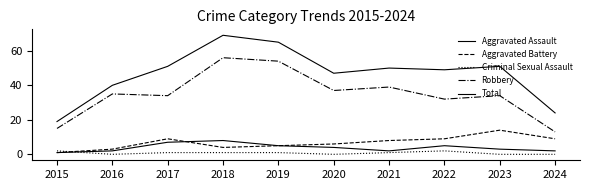

What is the difference between the maximum and minimum values in the Aggravated Assault series?

7